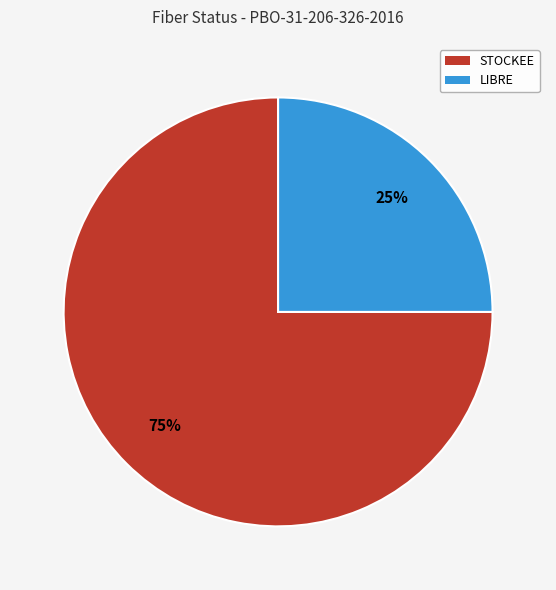

Is it true that LIBRE is 19% of the pie?

False